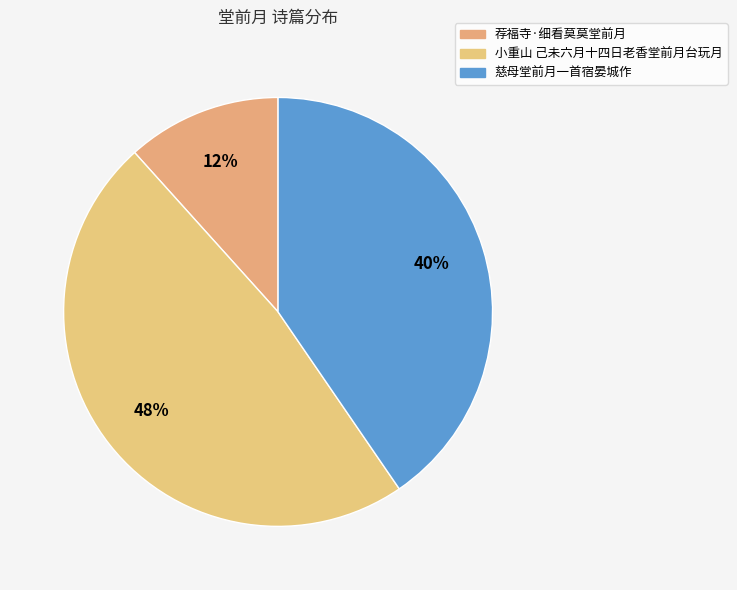

What percentage is the 小重山 己未六月十四日老香堂前月台玩月 slice, to the nearest percent?

48%